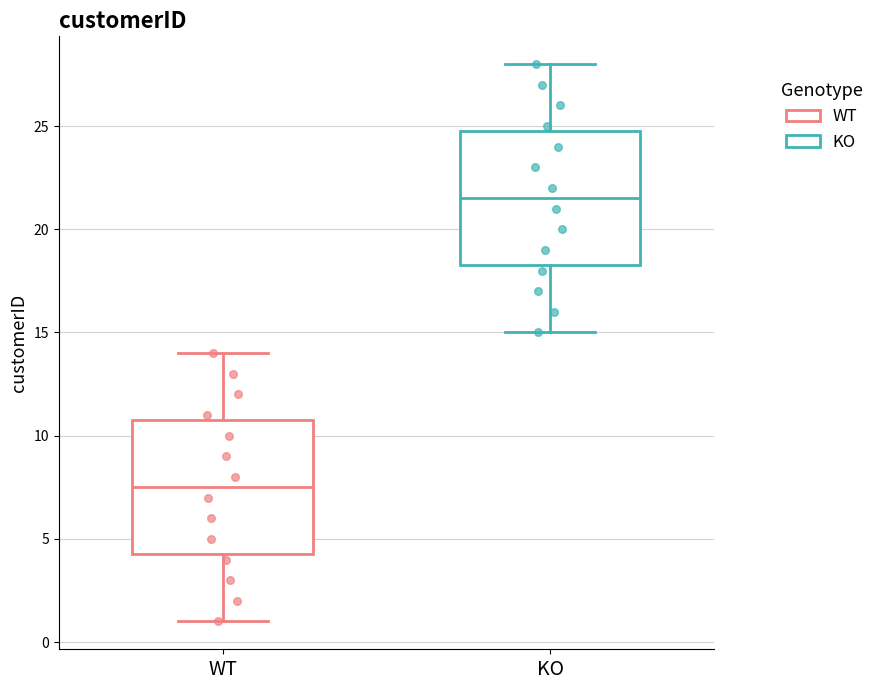

Which box's median line is the highest?

KO